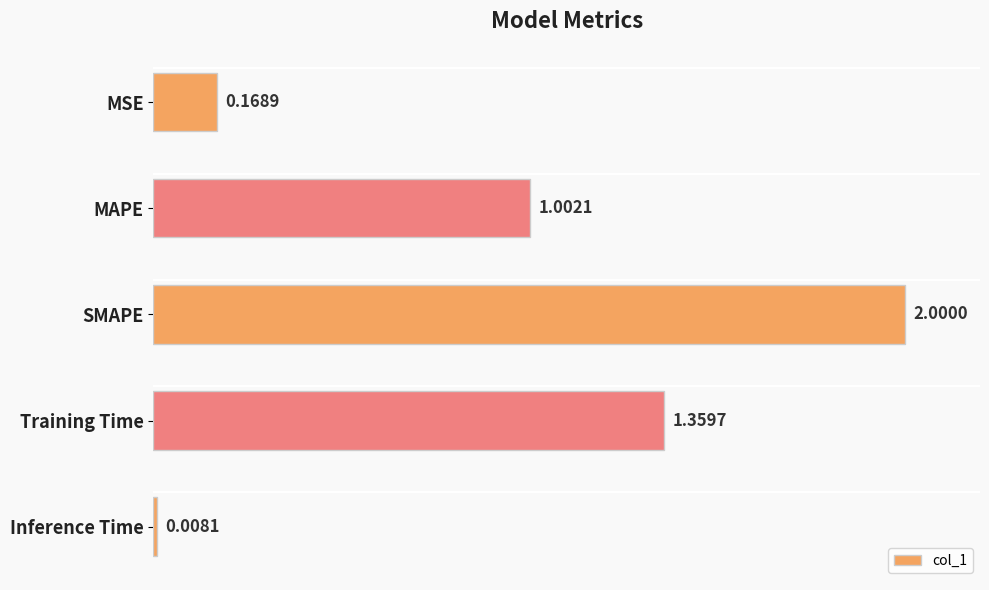

Rank the categories by value from lowest to highest.

Inference Time, MSE, MAPE, Training Time, SMAPE